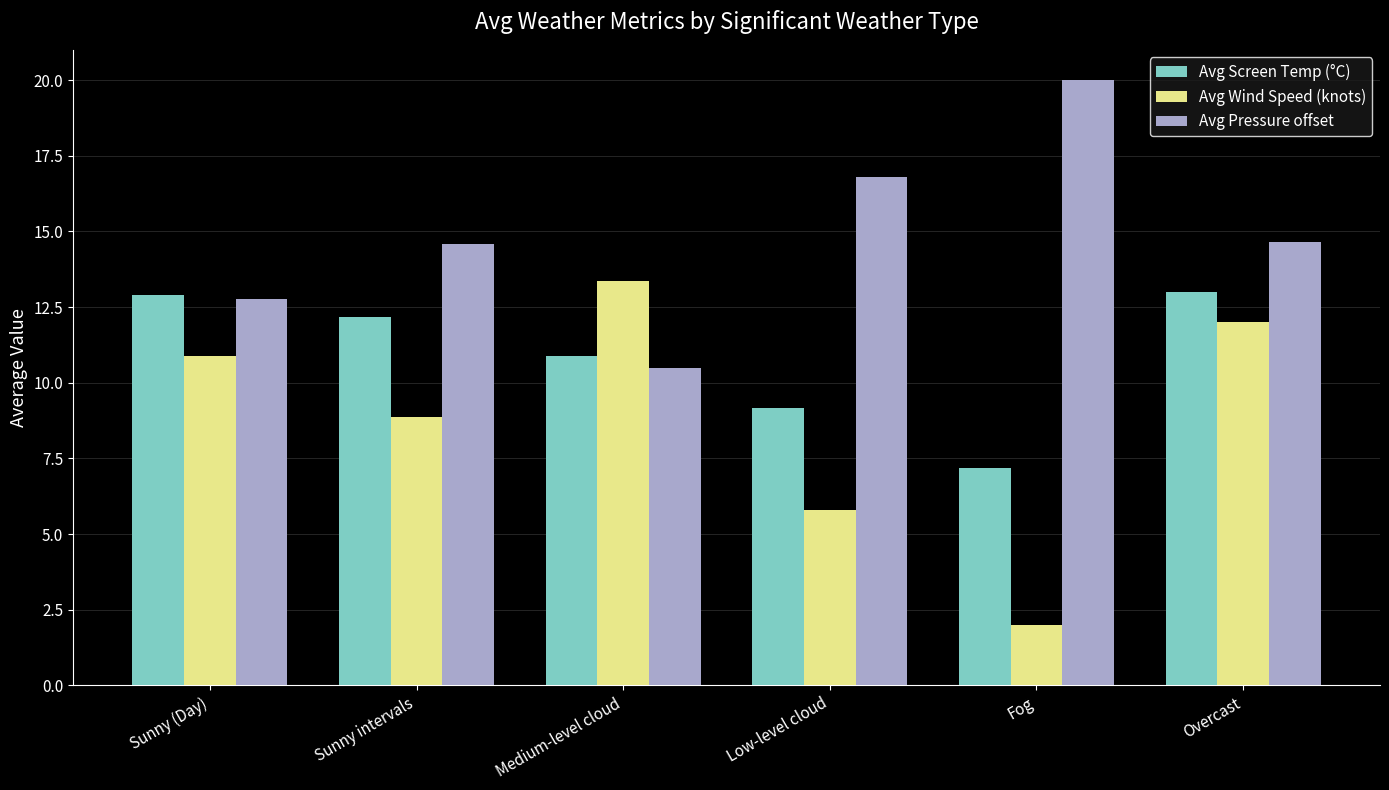

Reading left to right, extract all data points from this chart.

Avg Screen Temp (°C): 12.9	12.2	10.9	9.2	7.2	13.0
Avg Wind Speed (knots): 10.9	8.9	13.4	5.8	2.0	12.0
Avg Pressure offset: 12.8	14.6	10.5	16.8	20.0	14.7